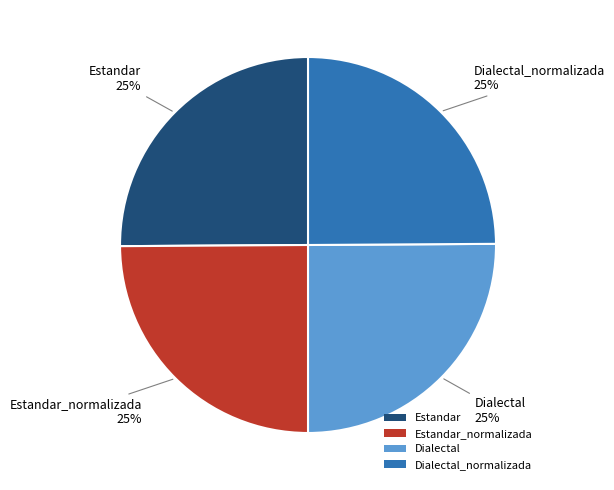

What percentage is the Estandar slice, to the nearest percent?

25%